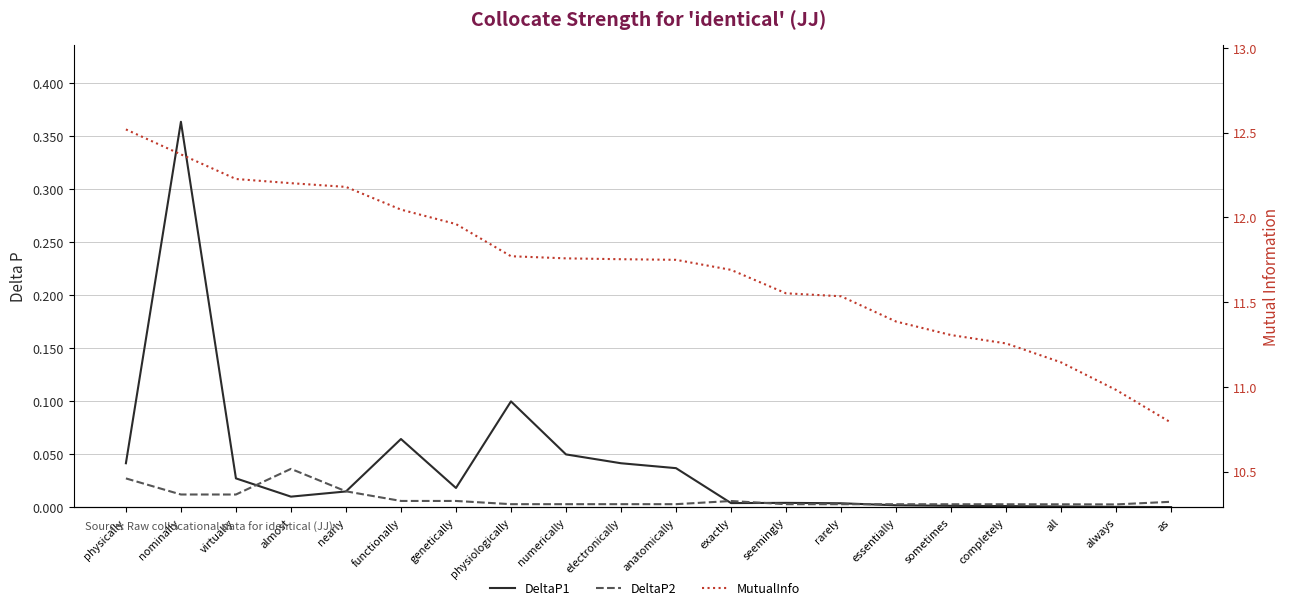

Rank the series at anatomically from highest to lowest value.

MutualInfo, DeltaP1, DeltaP2